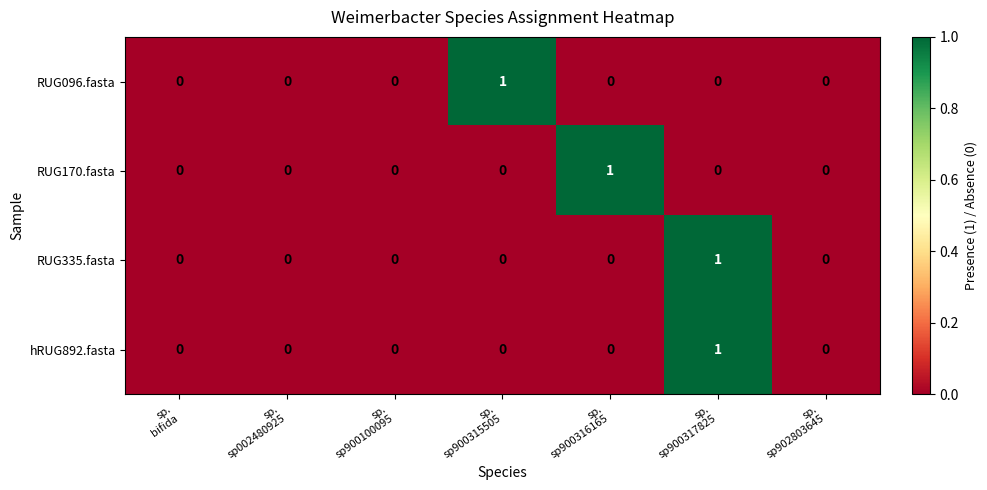

Count the RUG335.fasta values in the range 0 to 1.

7